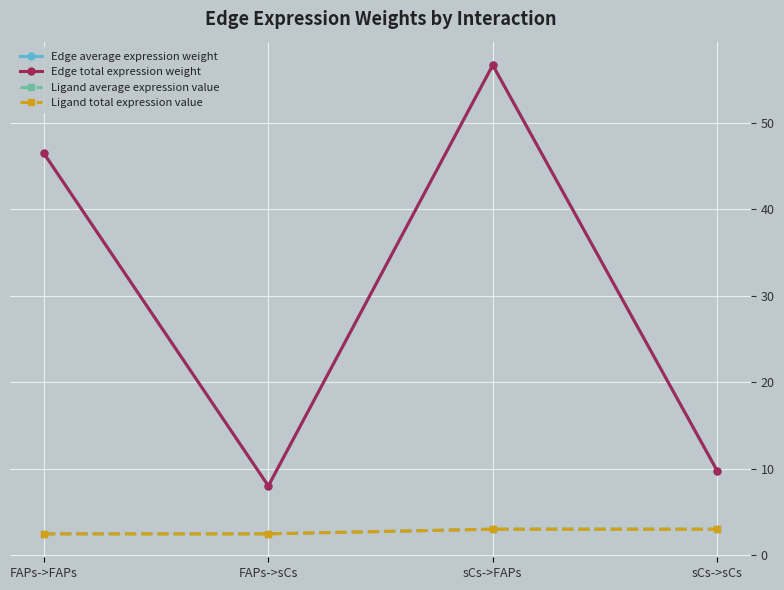

Is this an area chart (filled region under the line)?

No